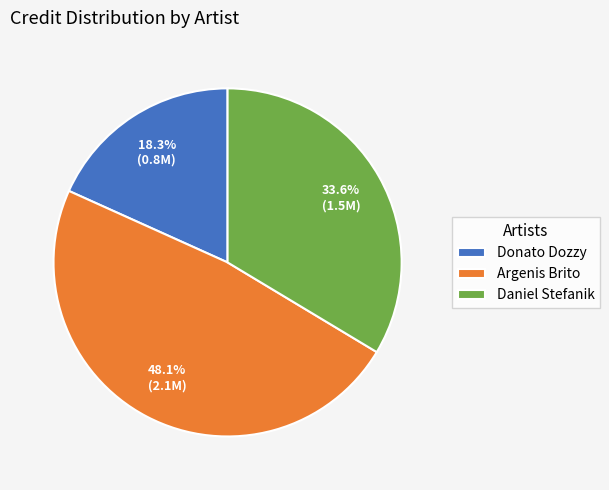

Between Argenis Brito and Donato Dozzy, which is larger?

Argenis Brito